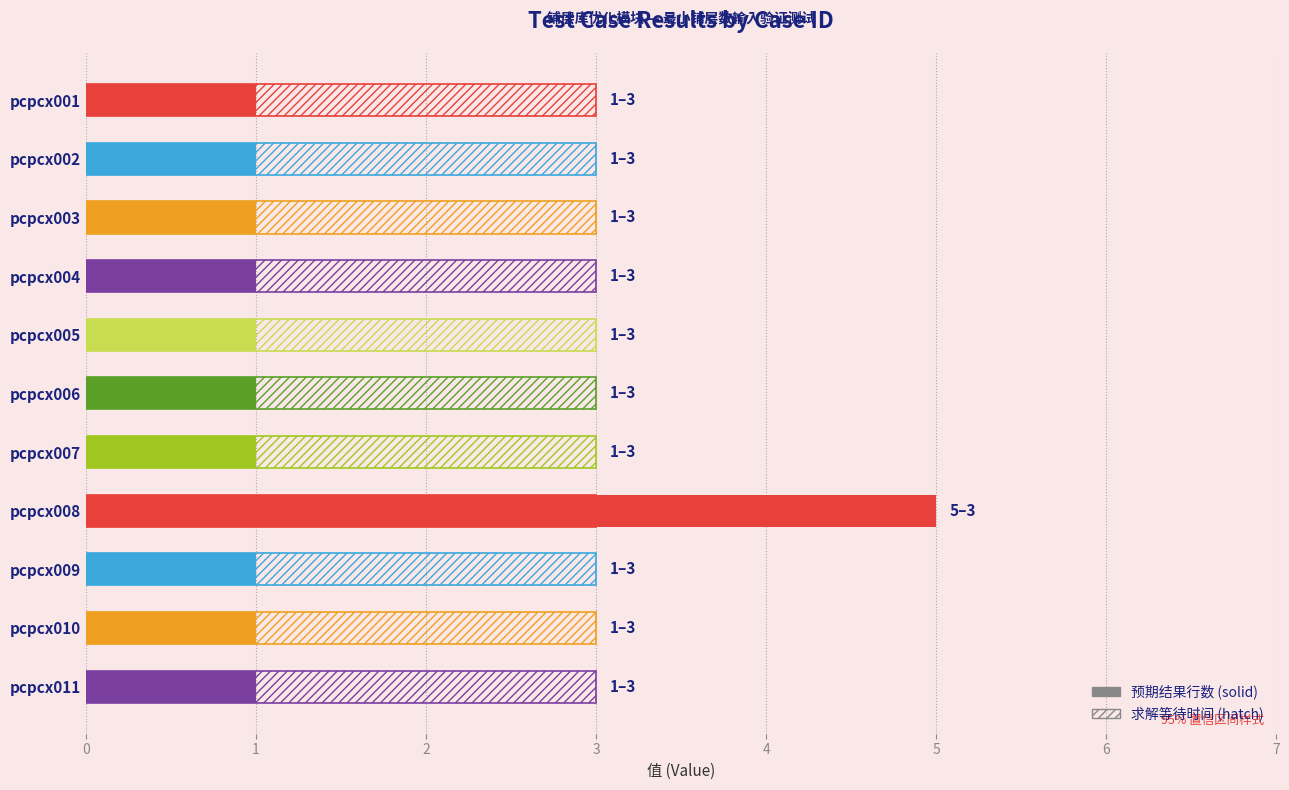

How many values in the 预期结果行数 series exceed 1?

1